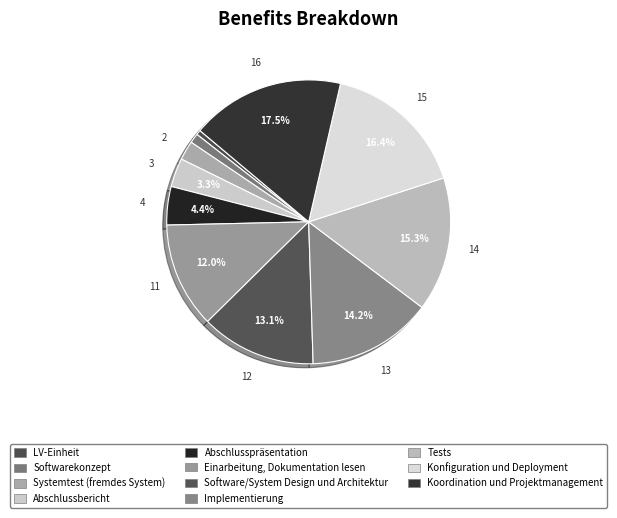

To the nearest percent, what percentage of the pie is Konfiguration und Deployment?

16%